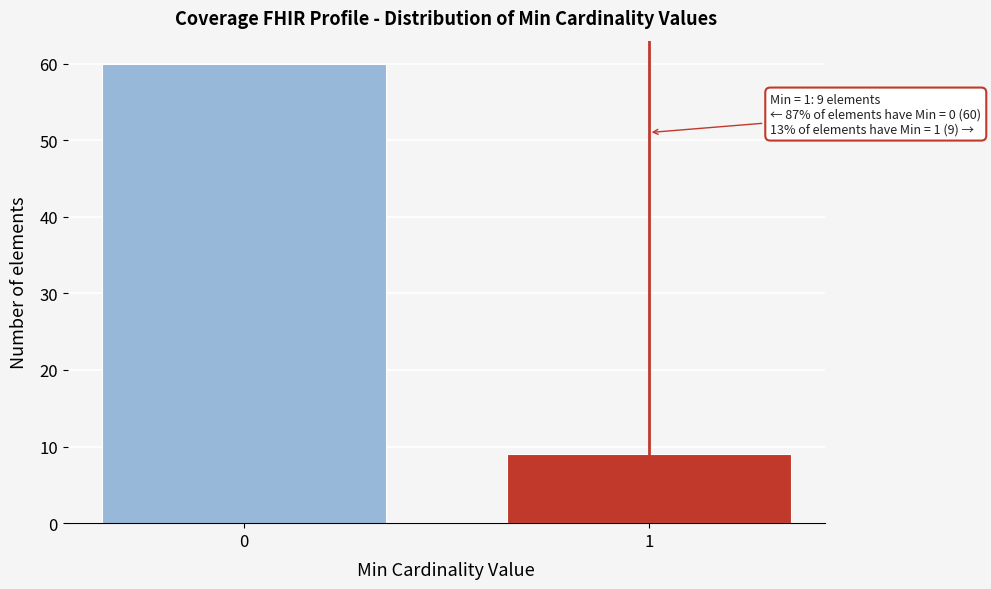

Reading left to right, extract all data points from this chart.

60	9